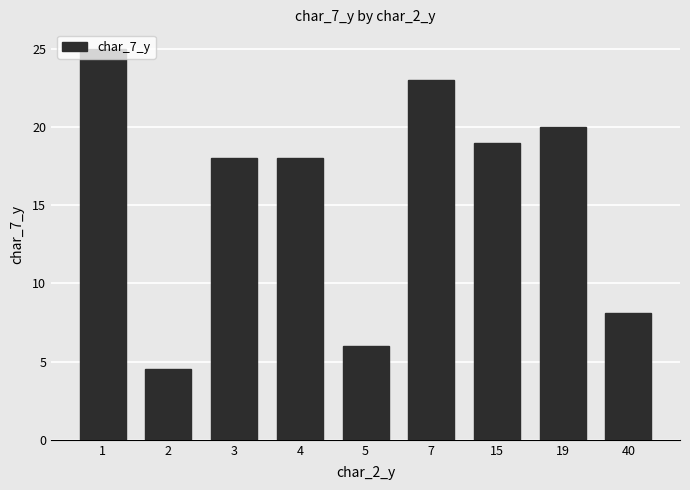

How many distinct data groups are displayed?

1